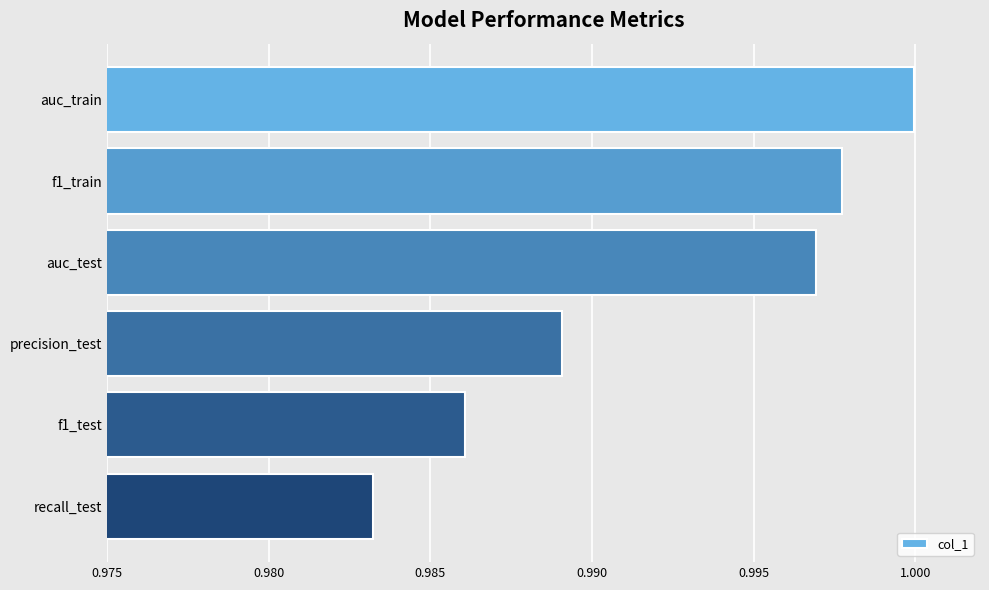

How many distinct data groups are displayed?

1